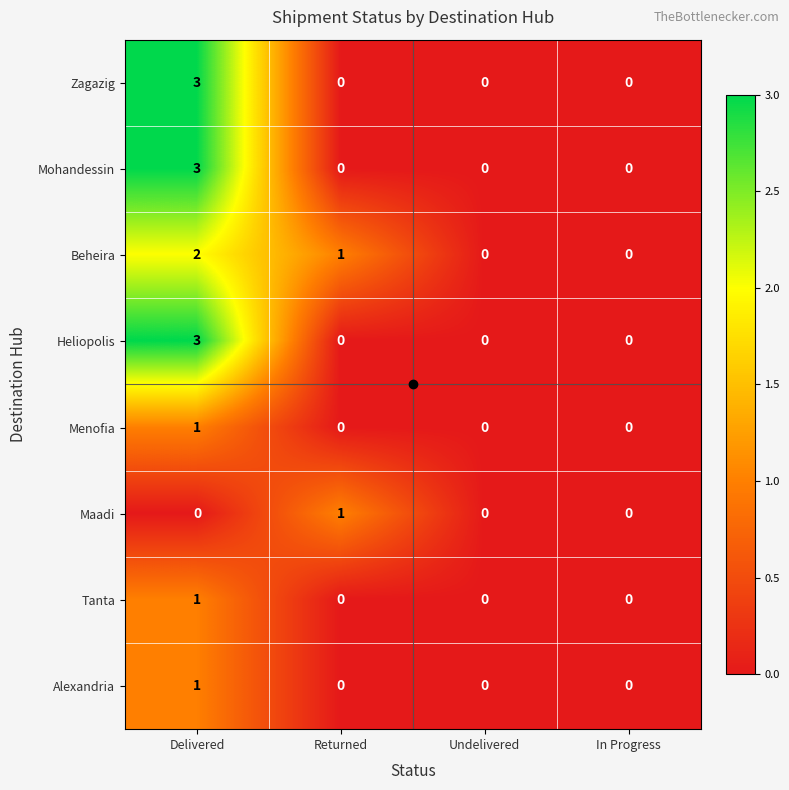

What is the total value across all series at Returned?

2